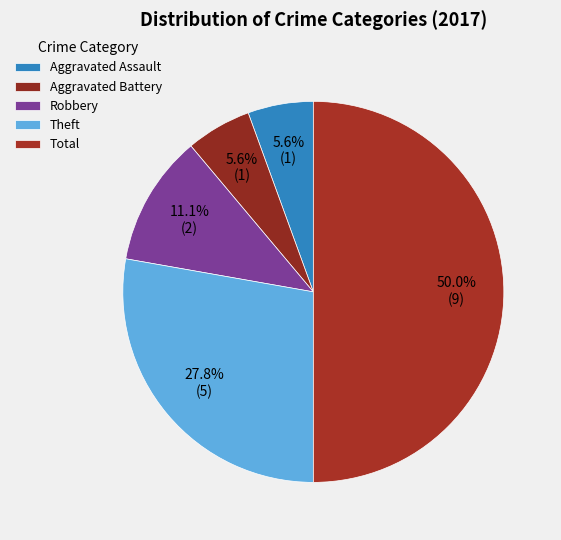

Count the number of slices in the pie.

5